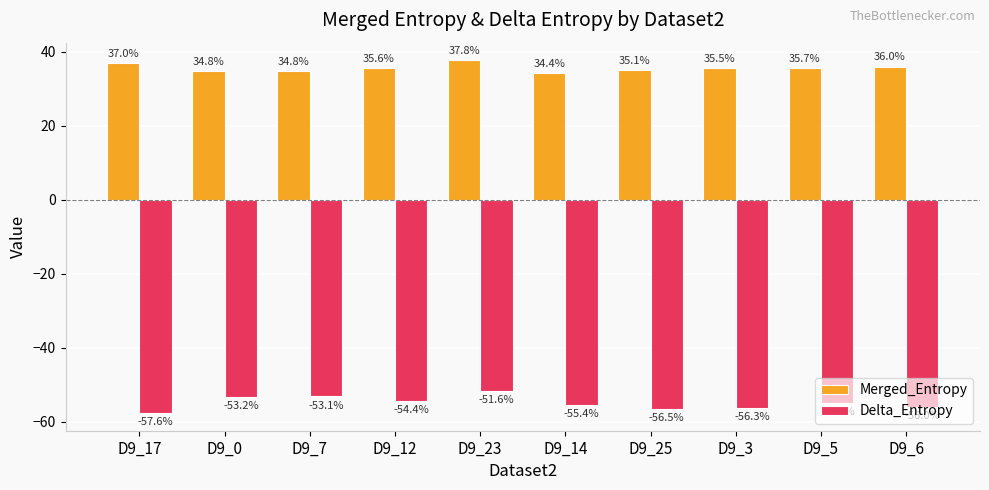

Does the chart contain stacked bars?

No